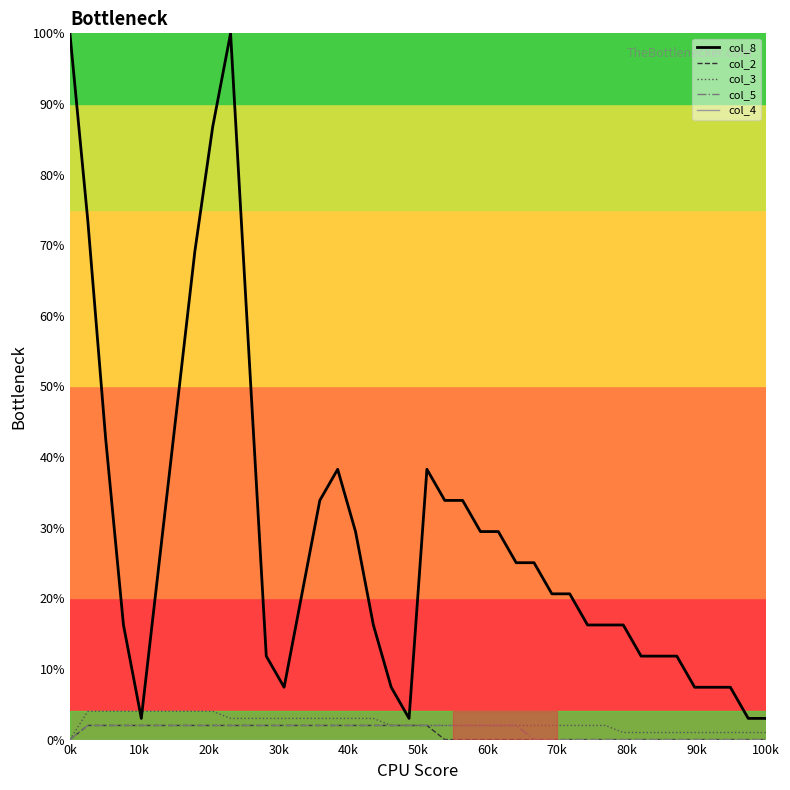

What is the maximum value for col_2?

2.0